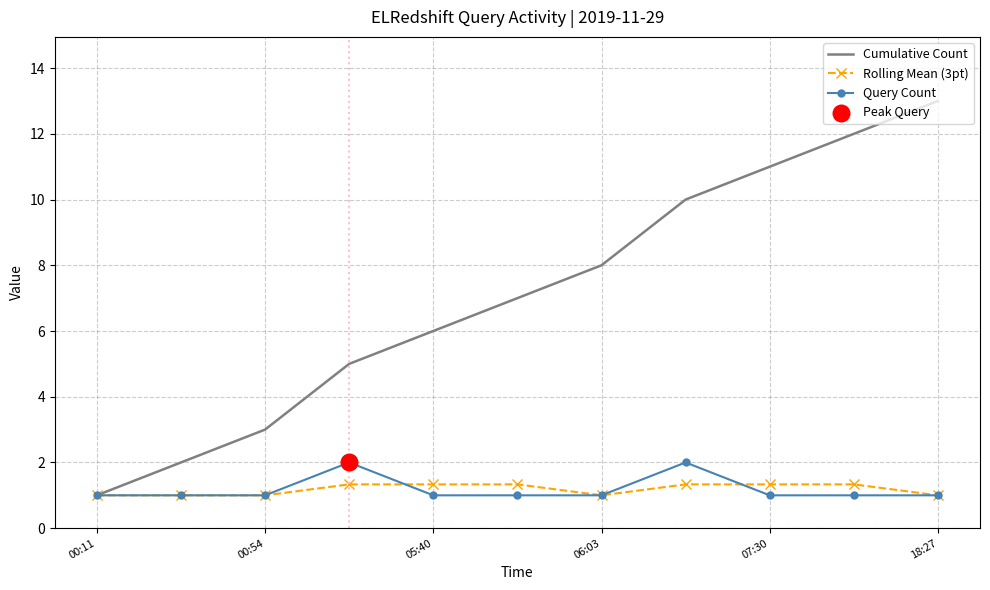

Which series has the widest spread of values?

Cumulative Count